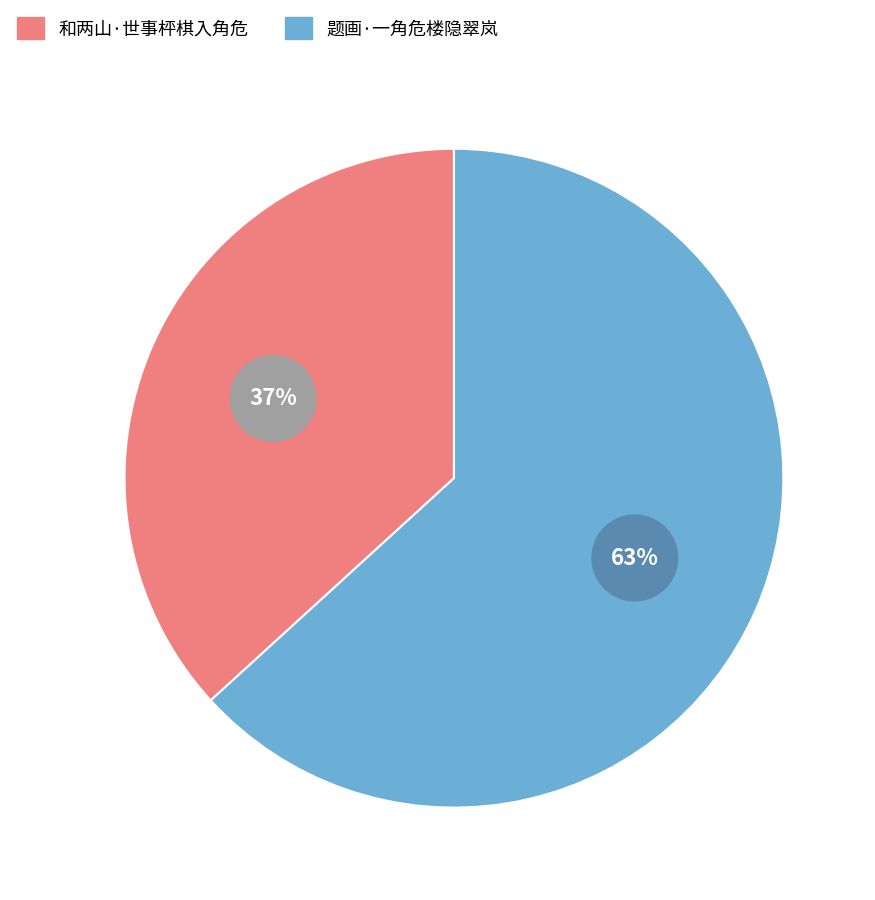

What percentage is the 和两山·世事枰棋入角危 slice, to the nearest percent?

37%